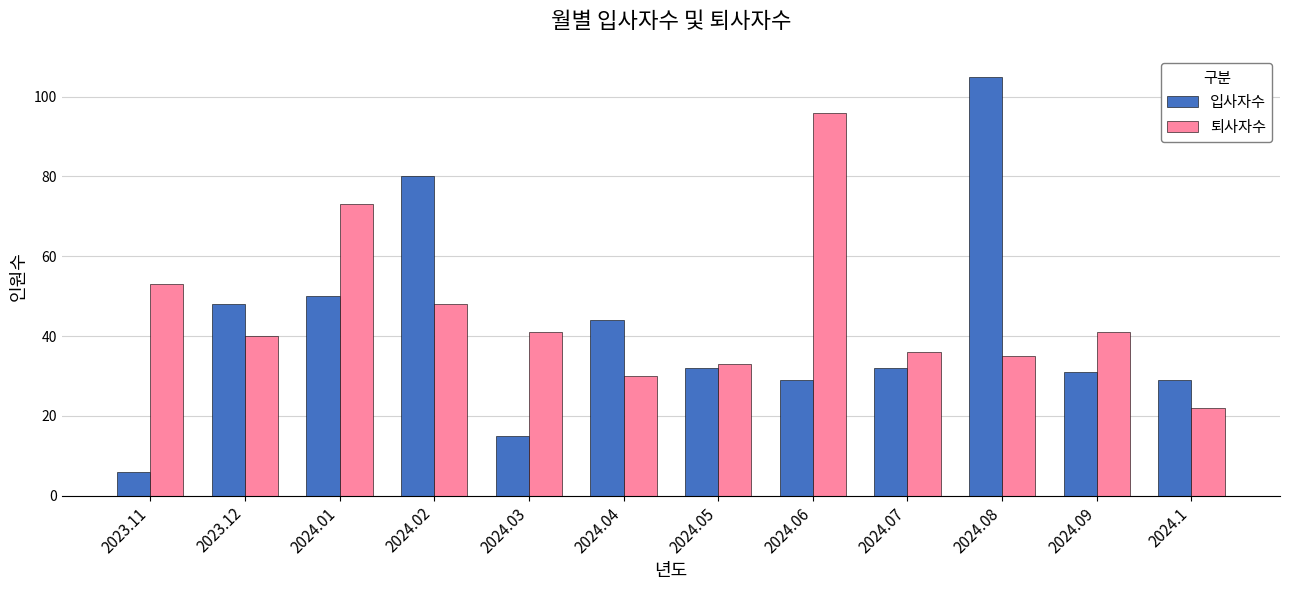

What is the label of the 8th bar from the left?

2024.06